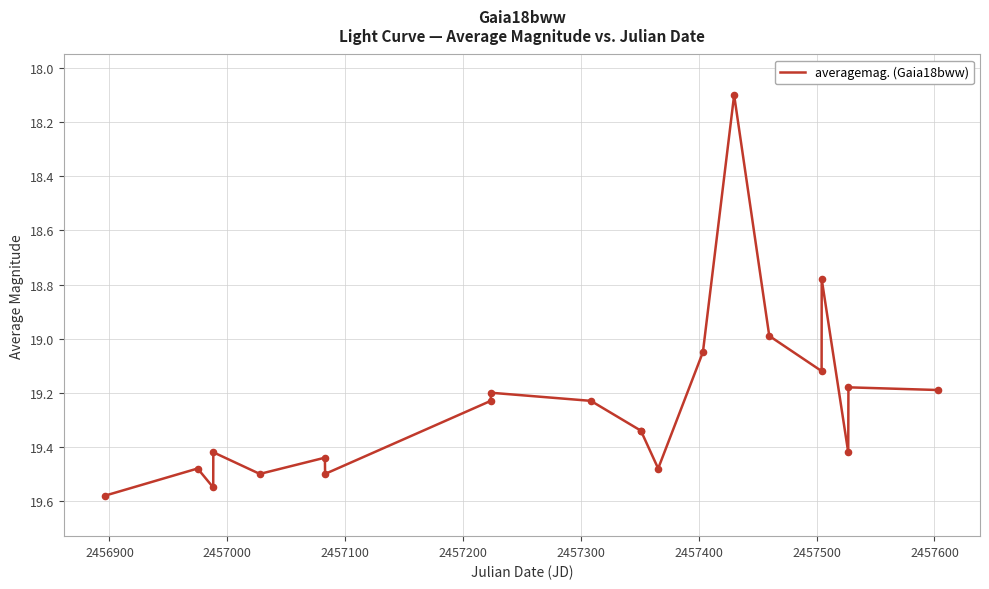

What is the smallest value displayed?

18.1